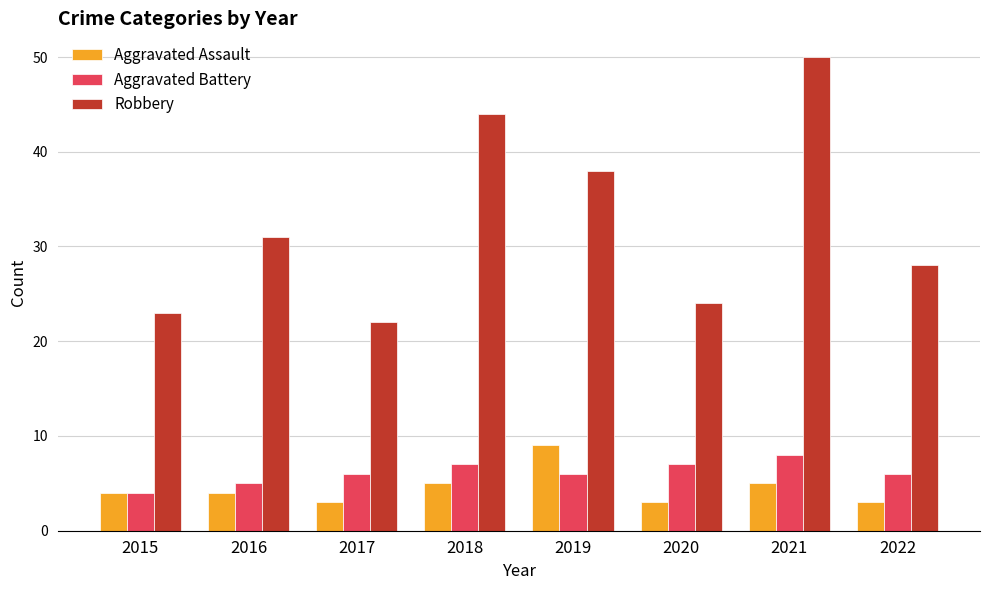

Is the value of Aggravated Assault at 2017 greater than the value of Aggravated Battery at 2020?

No